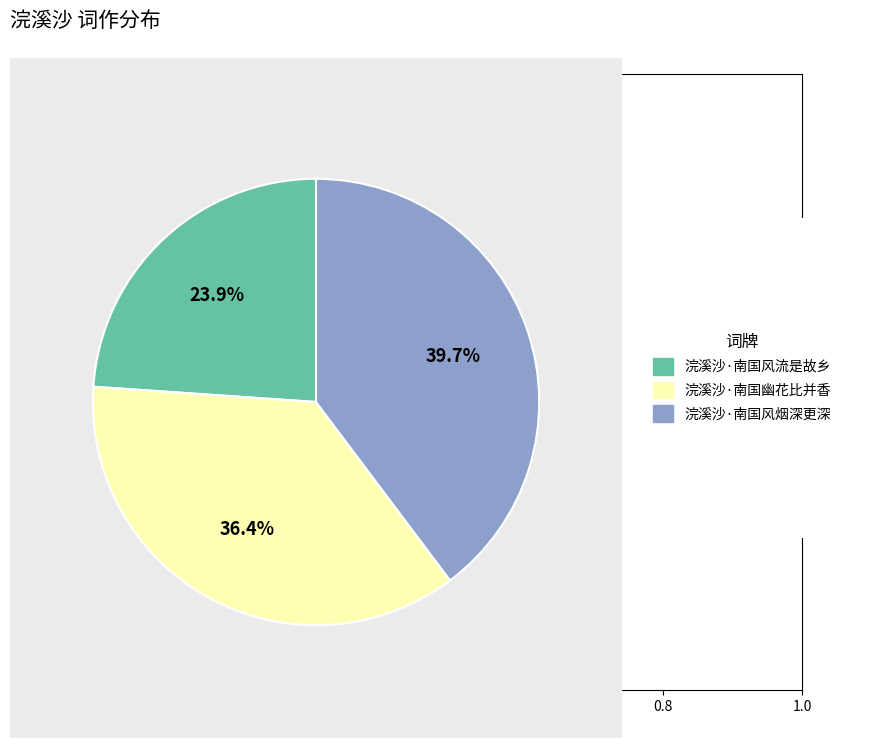

Is there a majority slice in this chart?

No